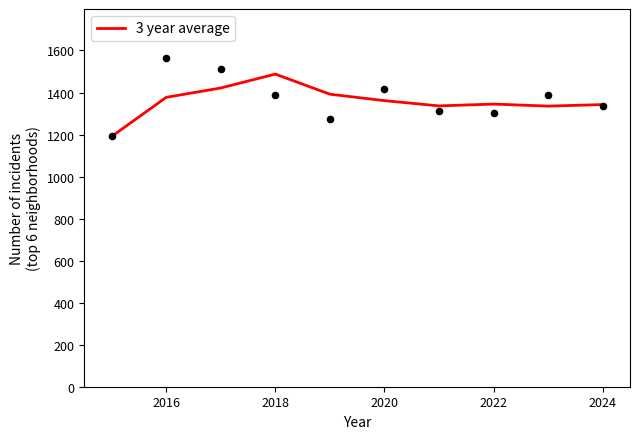

What is the highest value of the 3 year average series?

1487.7